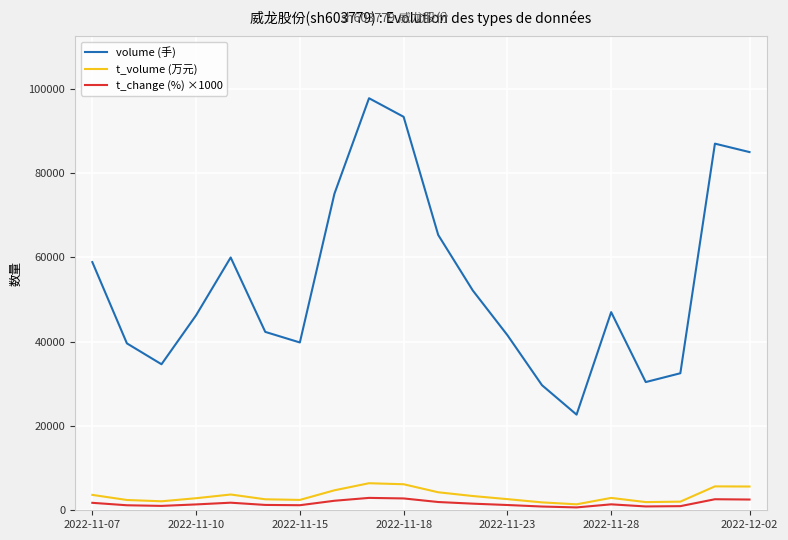

What is the lowest value of the volume (手) series?

22703